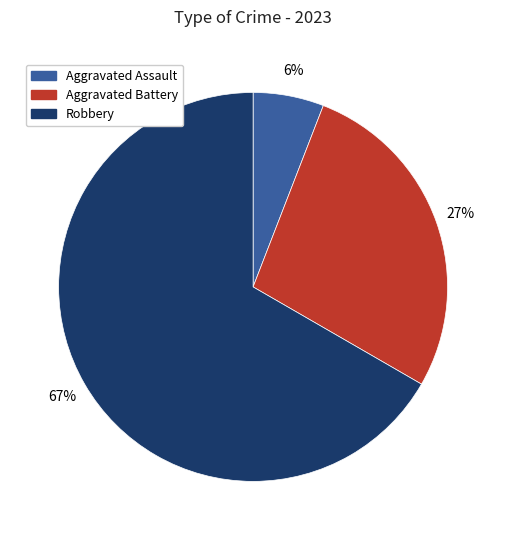

Is there a majority slice in this chart?

Yes